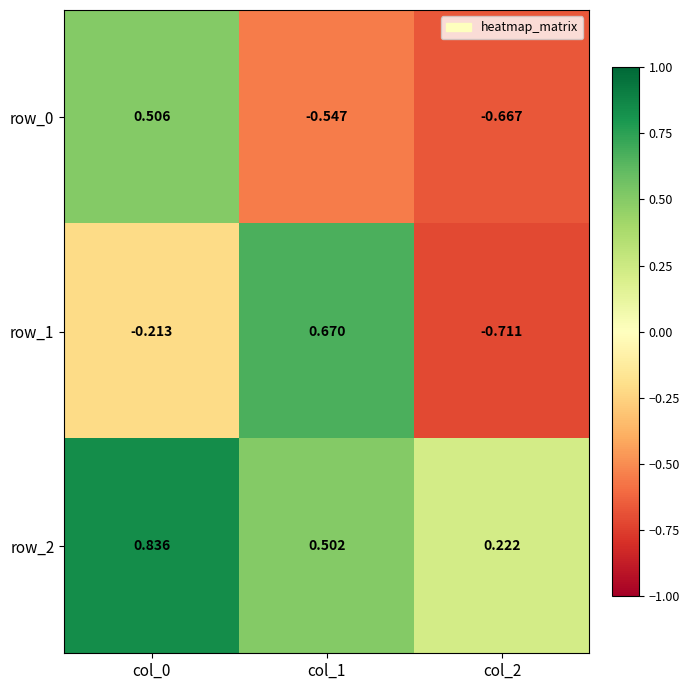

The row_0 series shows -1.1 at col_2. True or false?

False